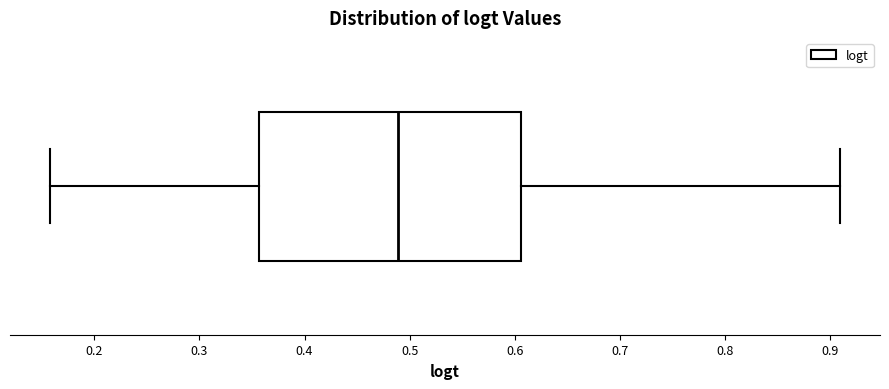

Read this box plot against the x-axis: the position of the median line, the range covered by the box, and the ends of both whiskers. The values are not printed on the chart, so give them approximately, as read against the axis.

median 0.49, box 0.36 to 0.61, whiskers 0.16 to 0.91